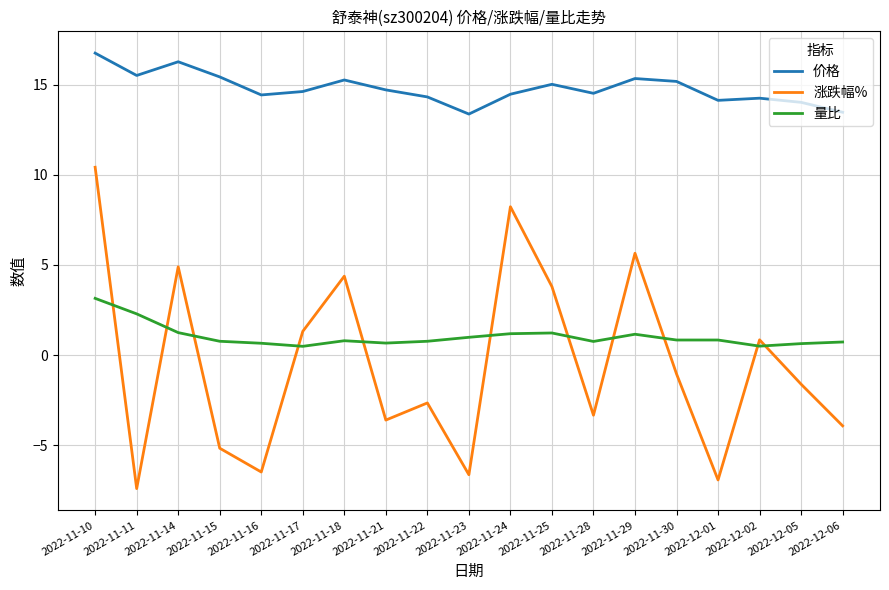

True or false: 量比 and 价格 intersect in this chart.

False